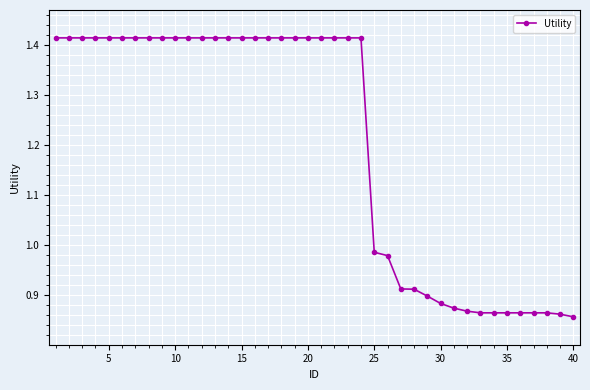

What is the average value?

1.2